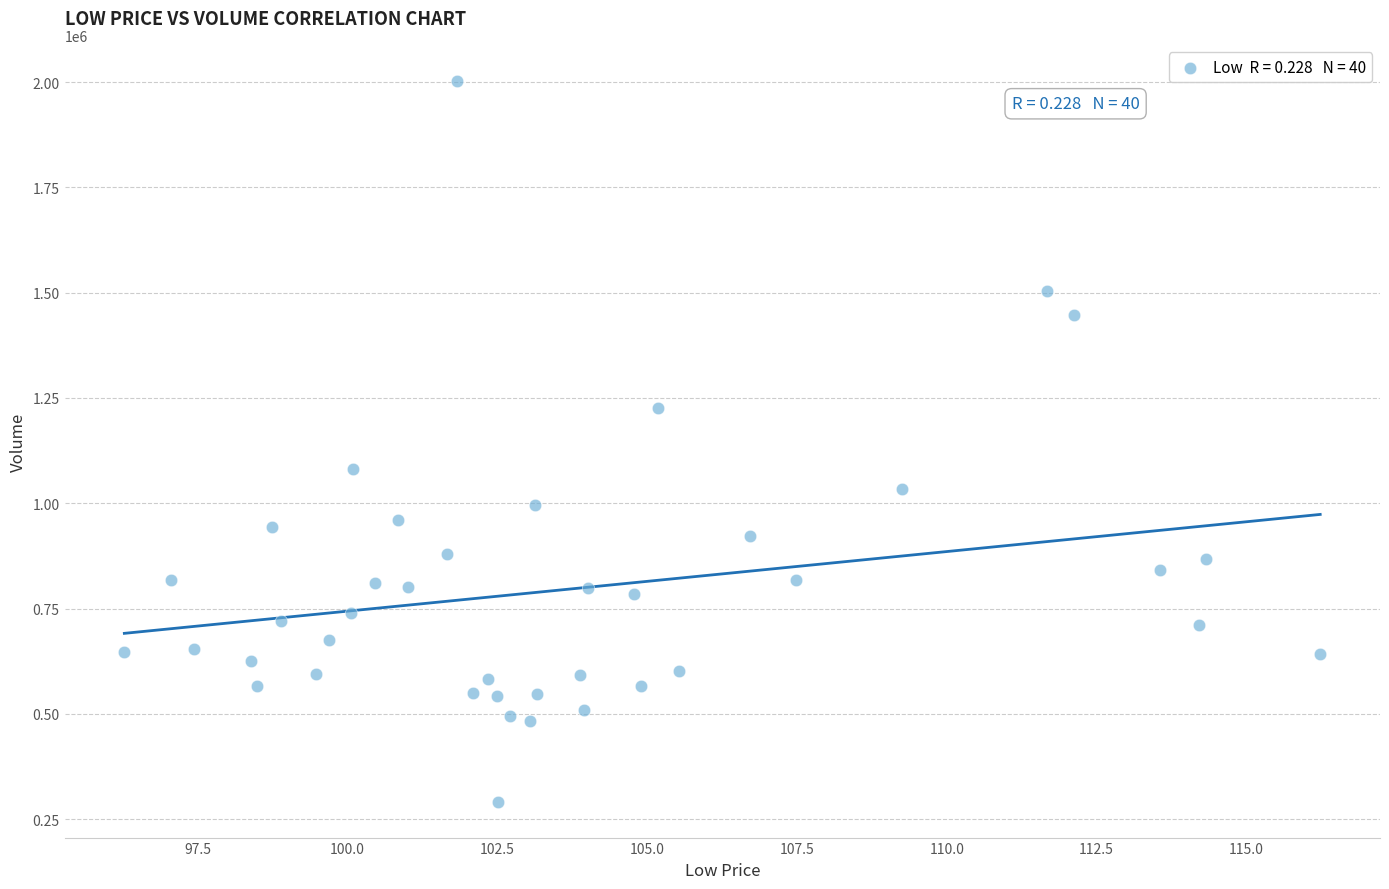

What is the range of Y values (max minus min)?

1710800